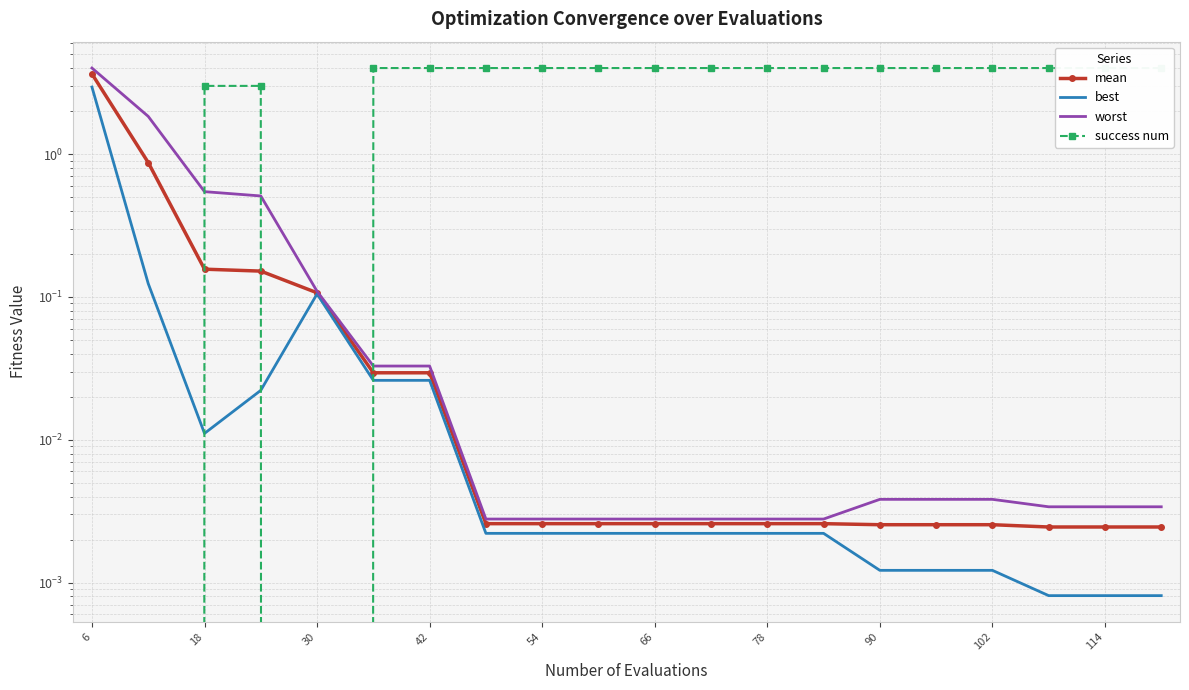

True or false: worst and mean intersect in this chart.

False